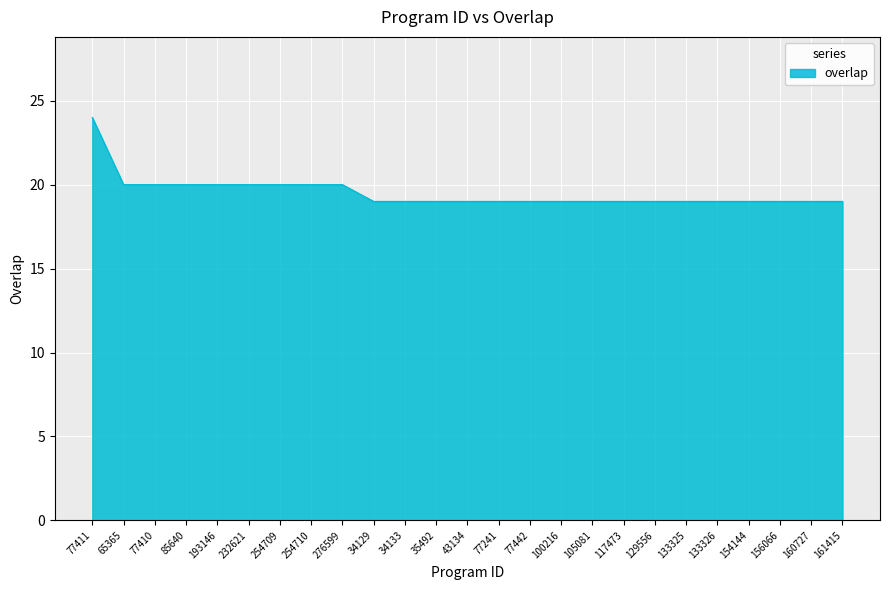

What position from the right is 161415?

1